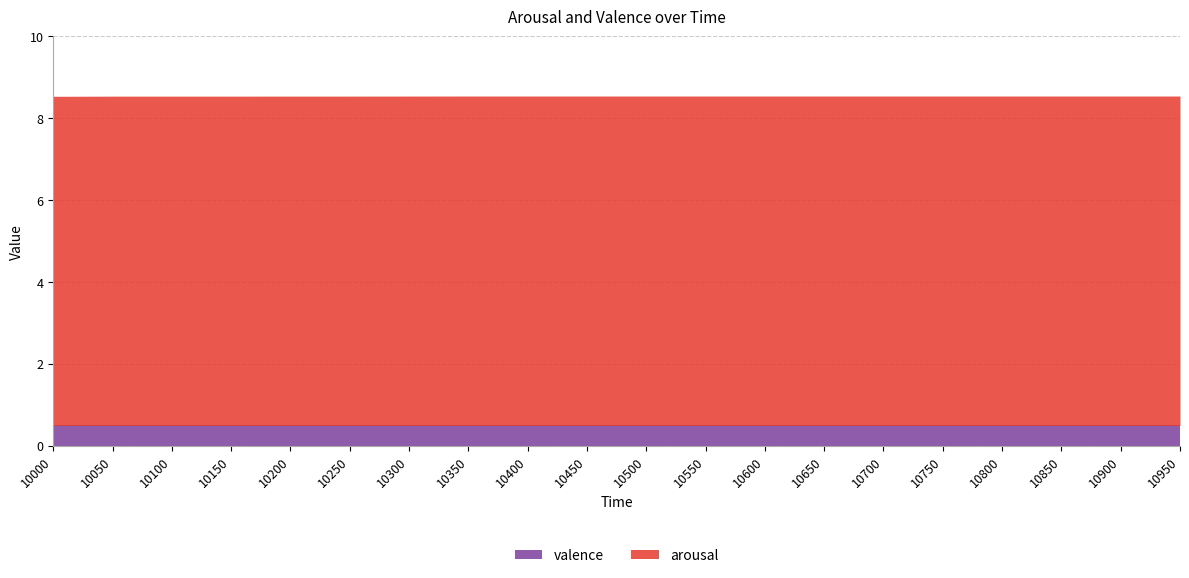

True or false: arousal has more than 0 points higher than both neighbors.

False